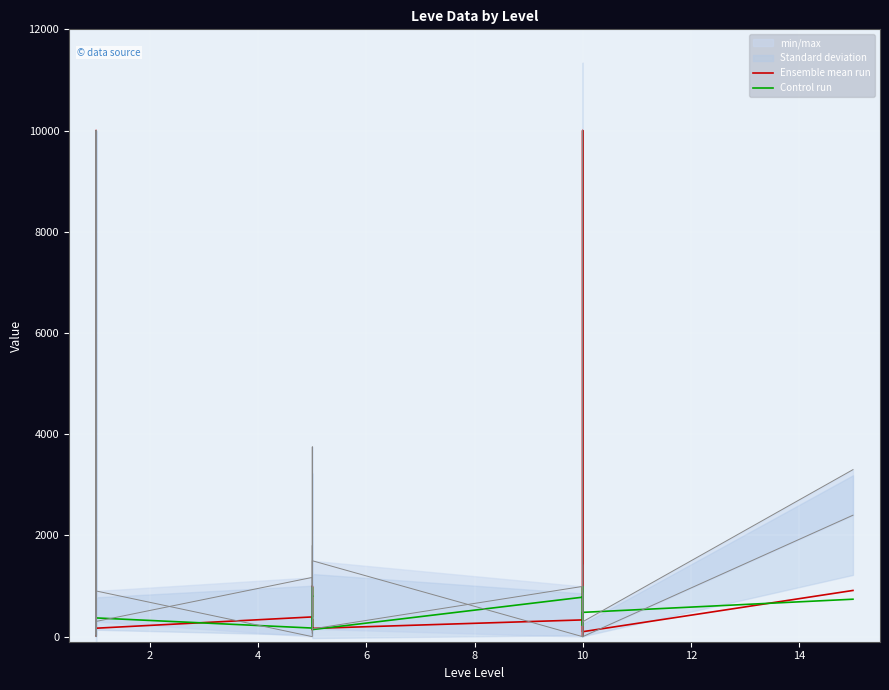

What are all the series names shown in the legend?

Ensemble mean run, Control run